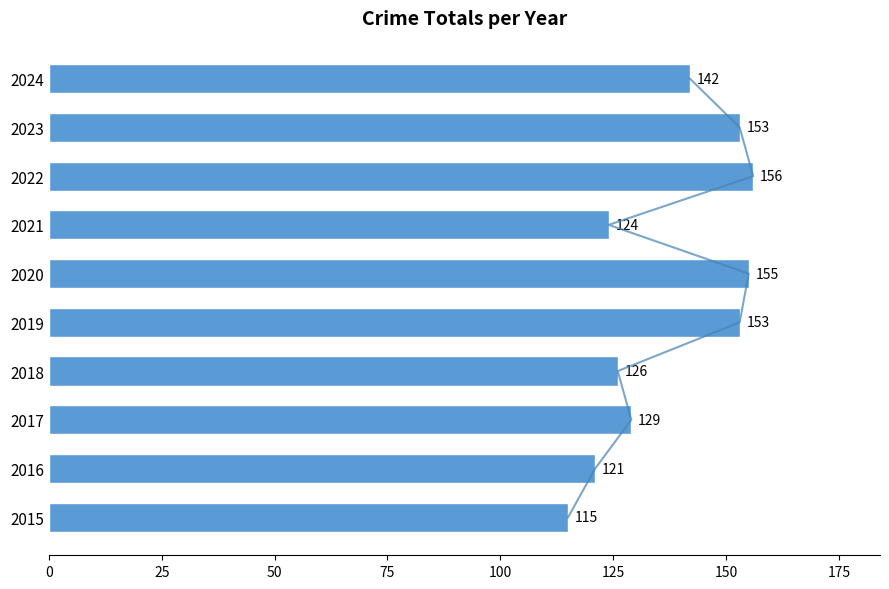

Read the value at 2018, to the nearest 5.

125